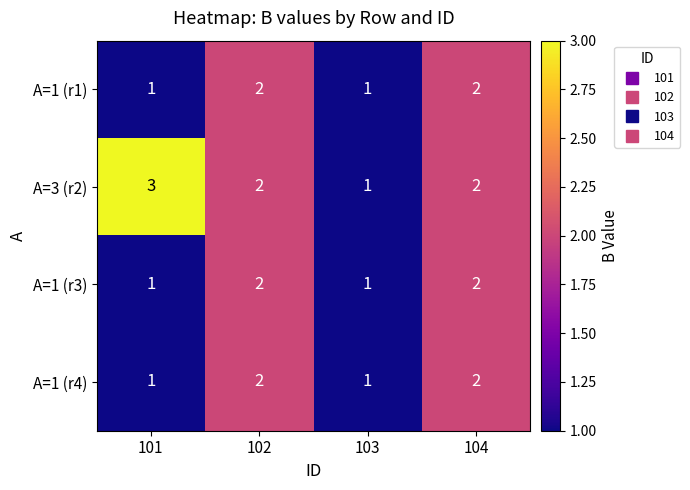

Which series has the largest total across all categories?

A=3 (r2)